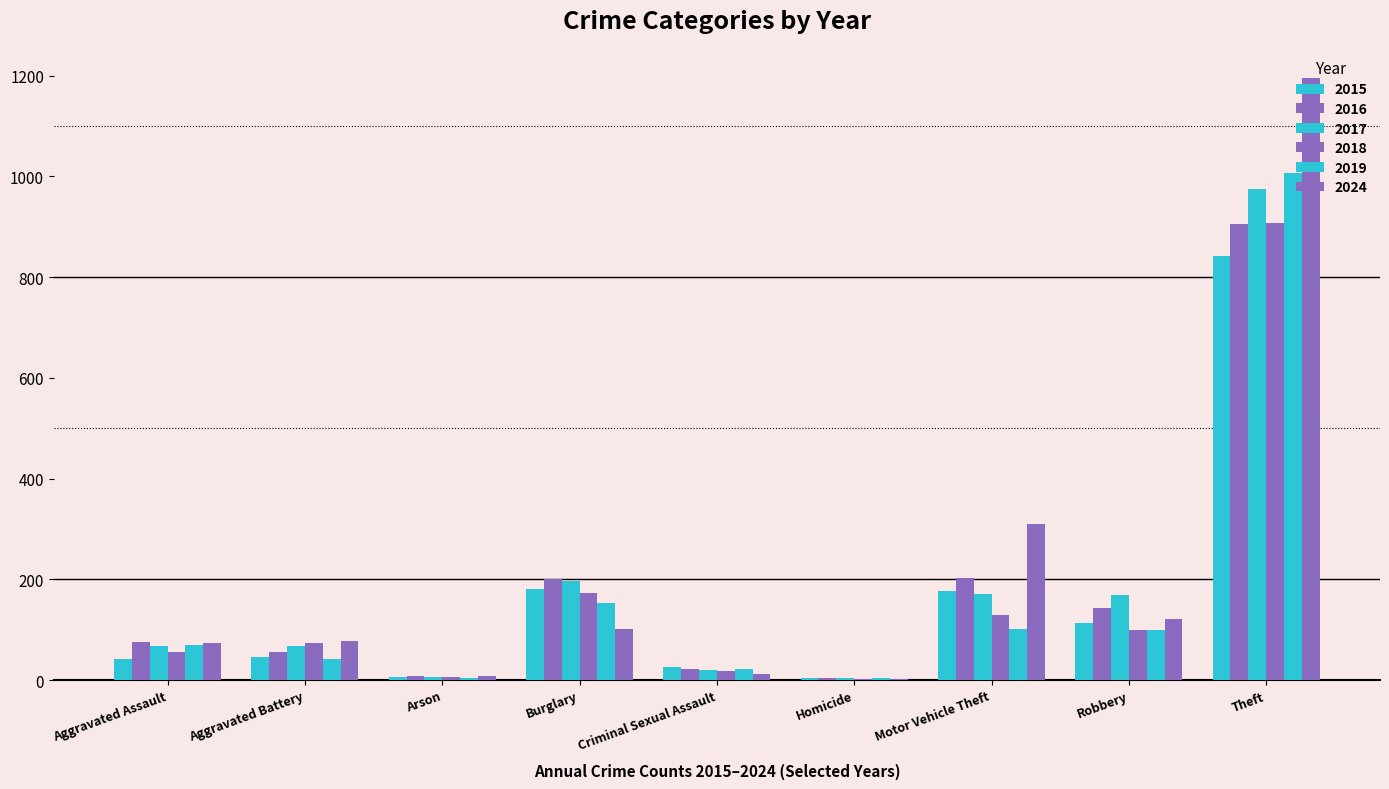

Are the bars grouped side by side (vs. stacked)?

Yes